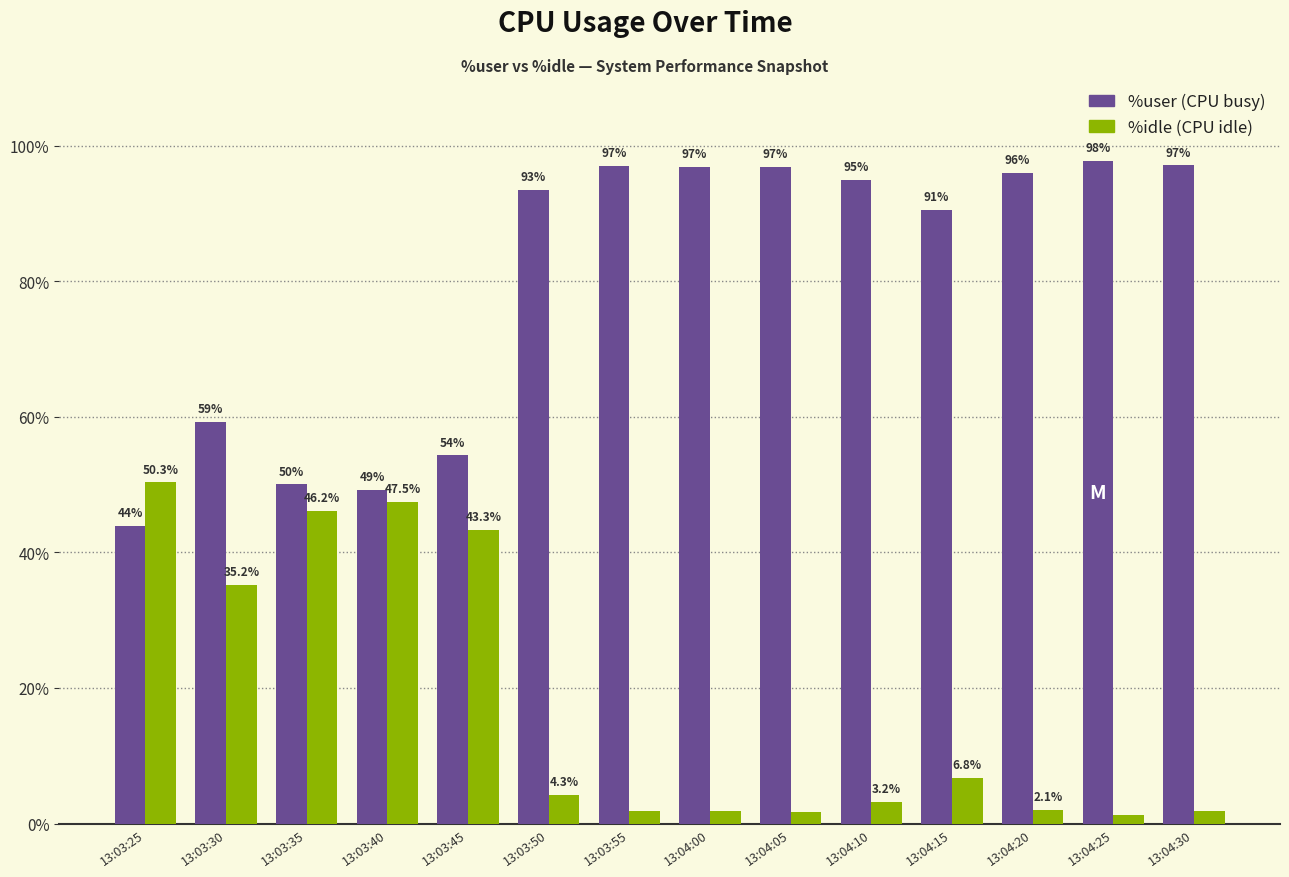

What position from the right is 13:04:20?

3